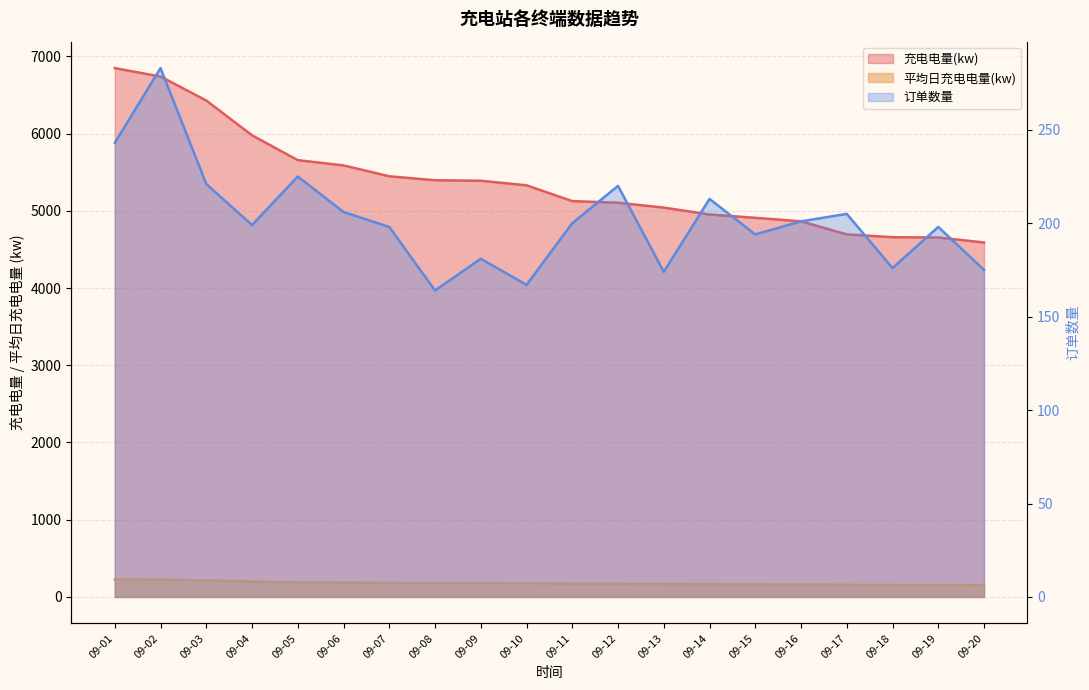

True or false: 充电电量(kw) has a value of 4863.1 at 09-16.

True